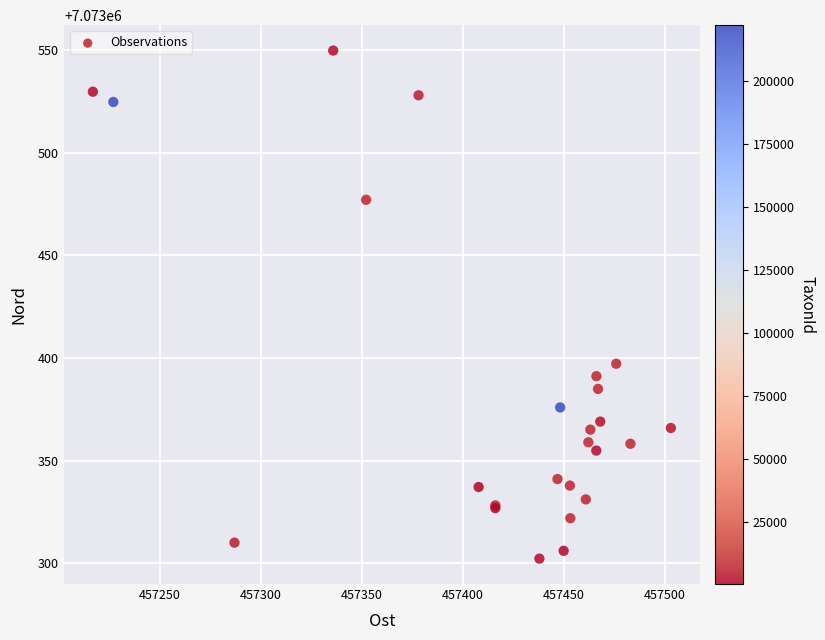

What Y value in the scatter plot is closest to 7073426?

7073397.2